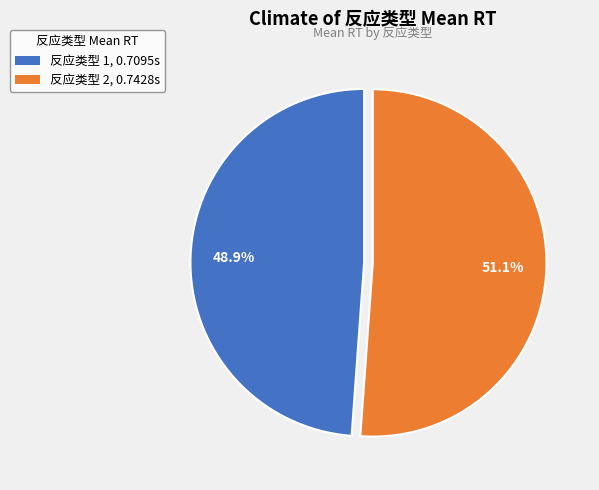

Does any single category account for the majority?

Yes